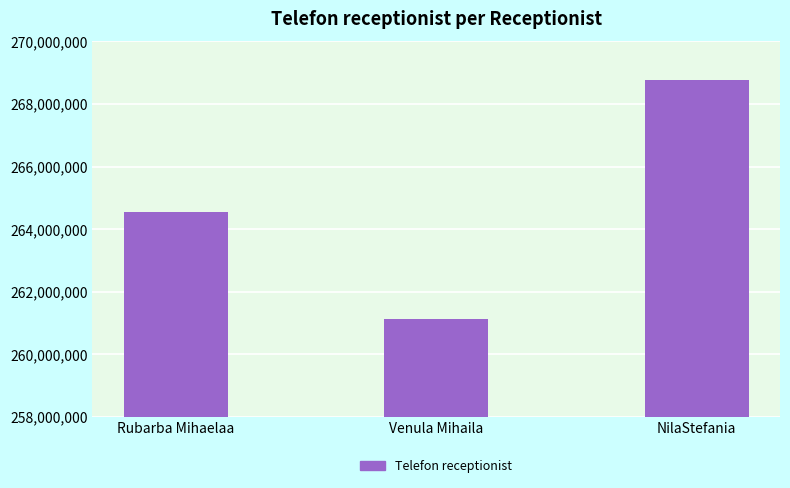

What is the difference between the values at Venula Mihaila and Rubarba Mihaelaa?

3444665